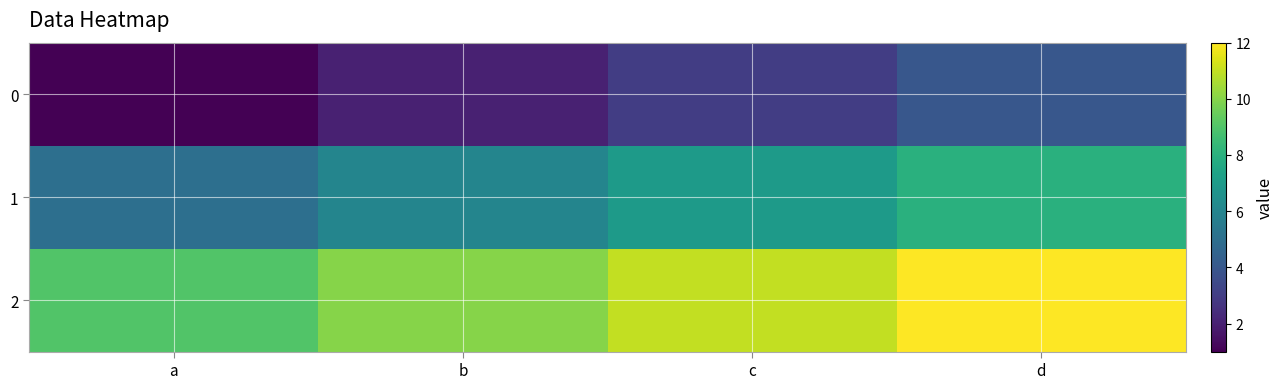

Reading right to left, list all the values displayed in this chart.

0: d=4	c=3	b=2	a=1
1: d=8	c=7	b=6	a=5
2: d=12	c=11	b=10	a=9